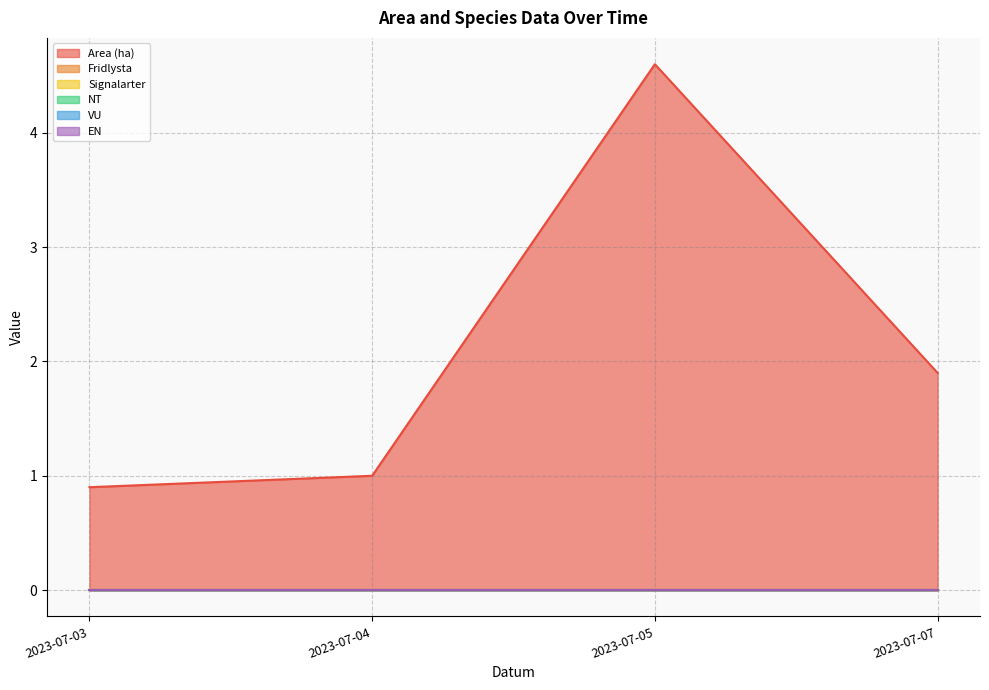

How many categories are shown in the chart?

4